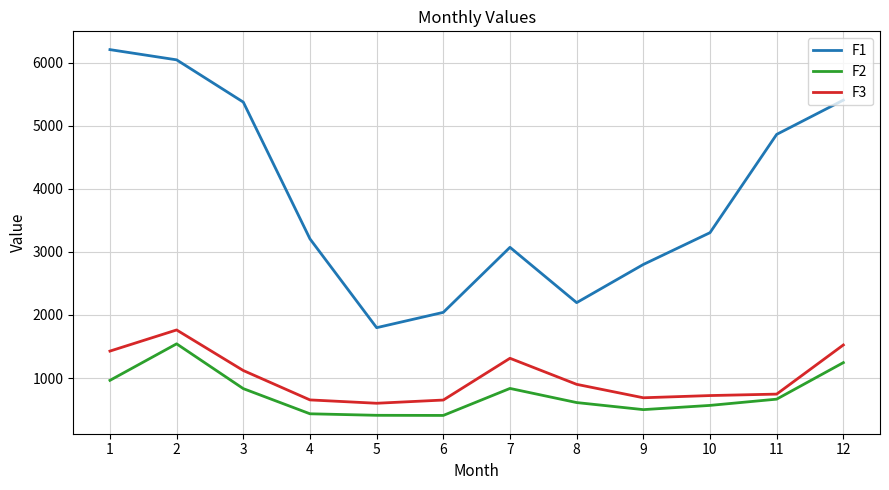

Between 3 and 11, which series saw the biggest shift?

F1